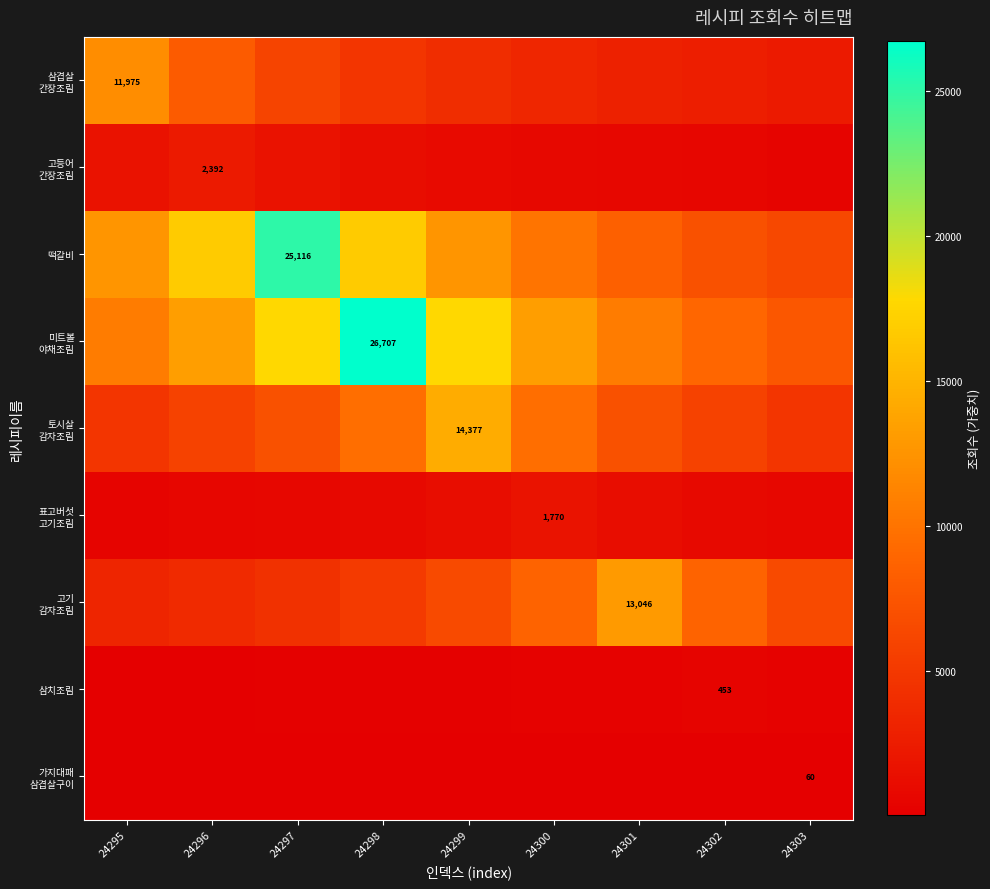

Which has a higher value, 24300 or 24303?

24300